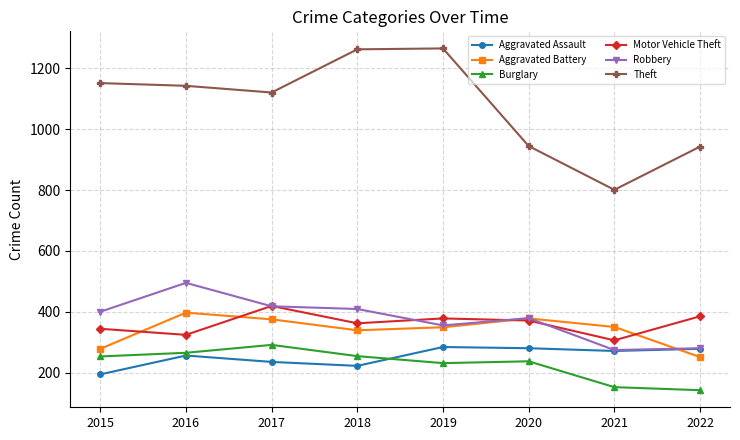

Which series has the largest total across all categories?

Theft